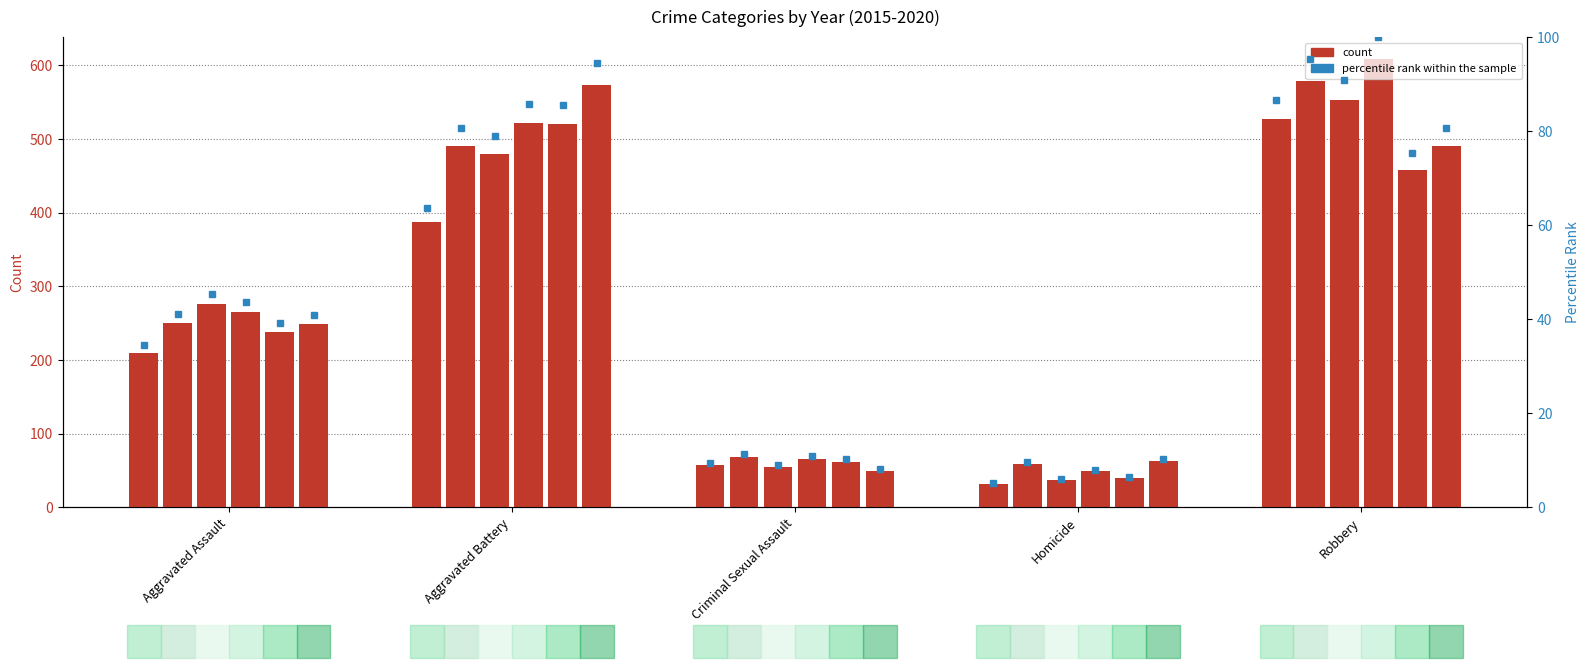

What position from the left is Aggravated Assault?

1